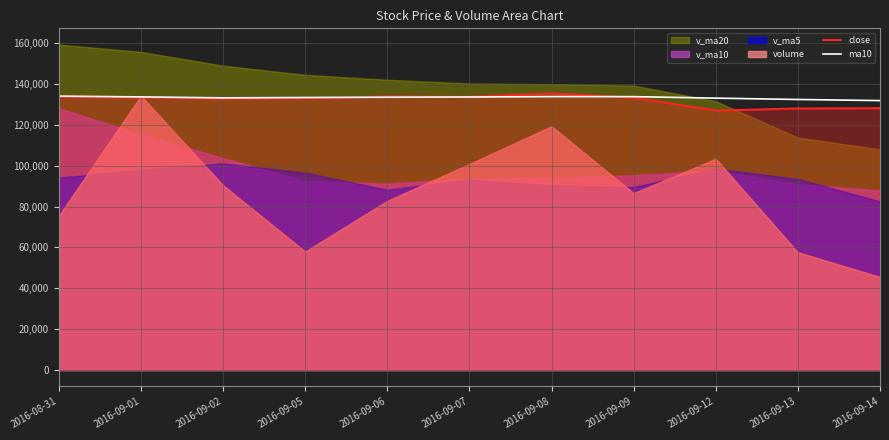

How many categories are shown in the chart?

11